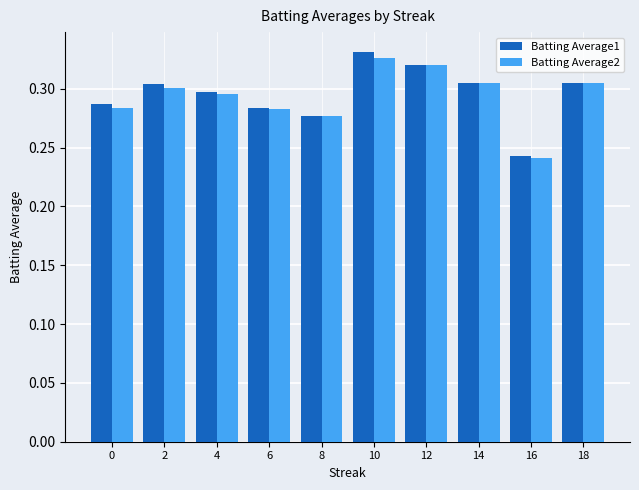

At which label is Batting Average1 closest to 0?

16